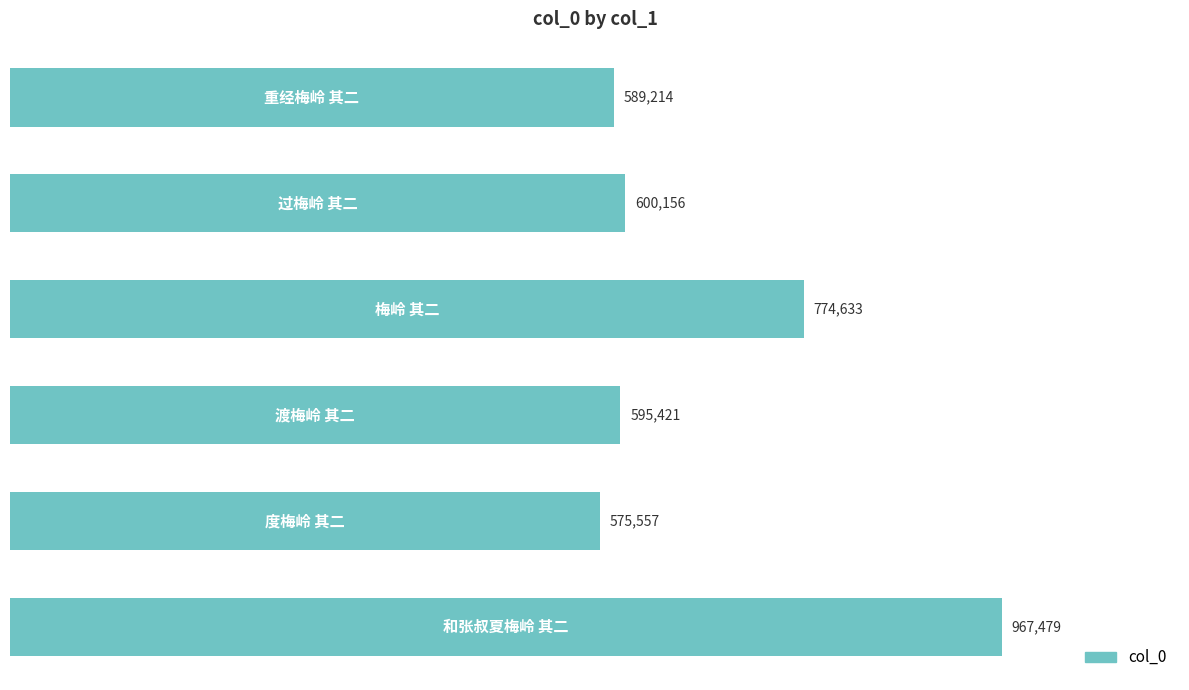

Does the chart contain any negative values?

No